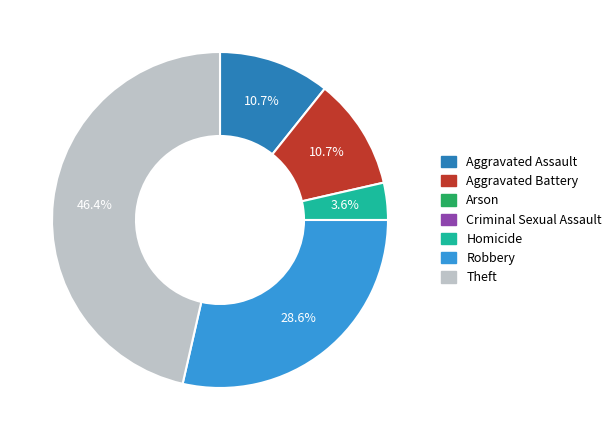

How many slices are in this pie chart?

5